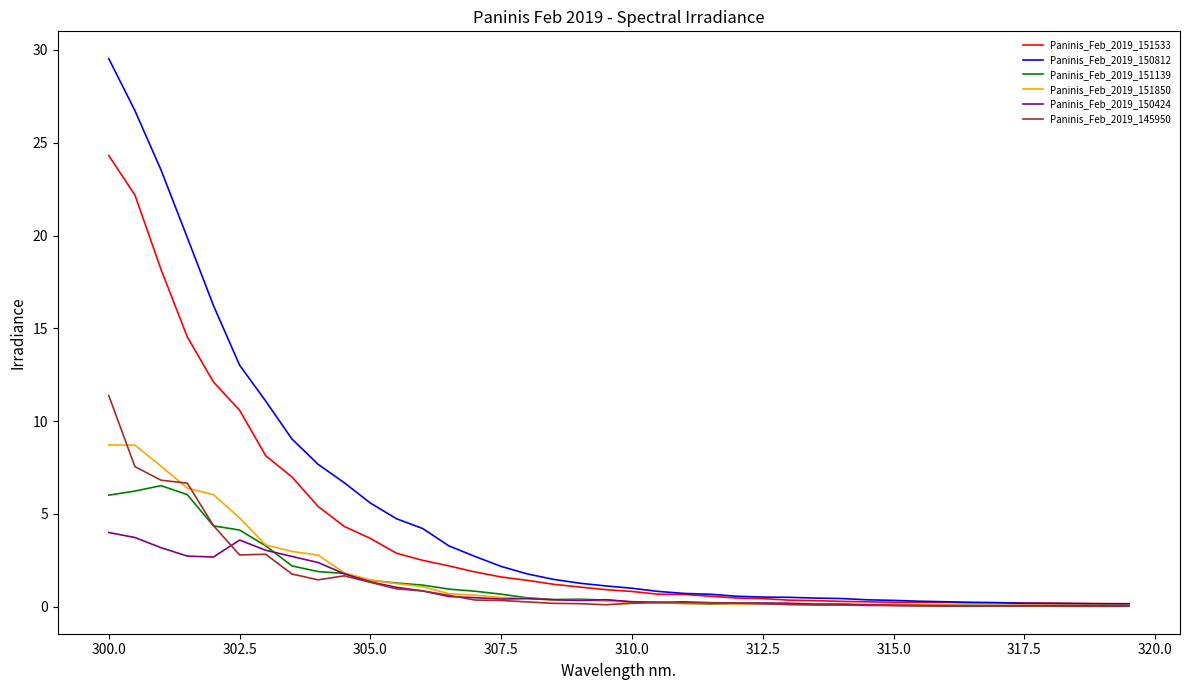

What is the maximum value shown in the chart?

29.5